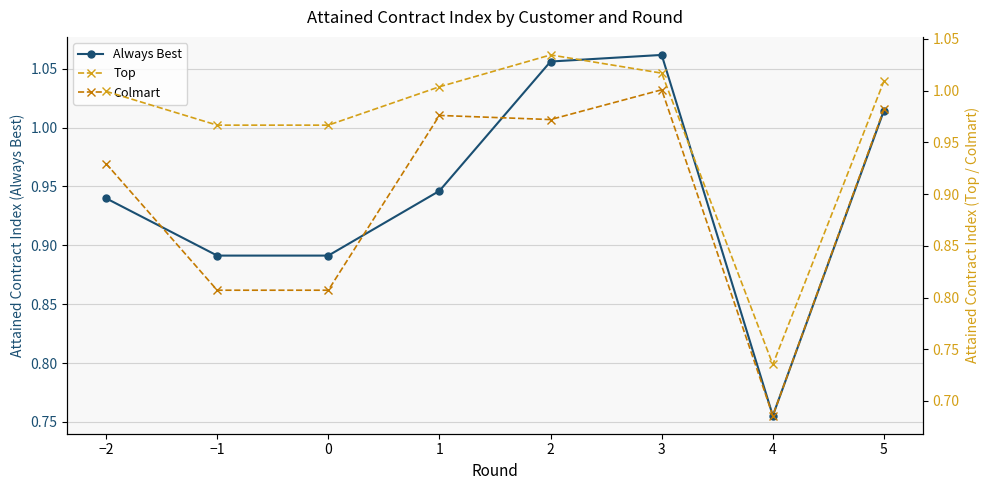

What is the sum of the Colmart values at 5 and −2?

1.9